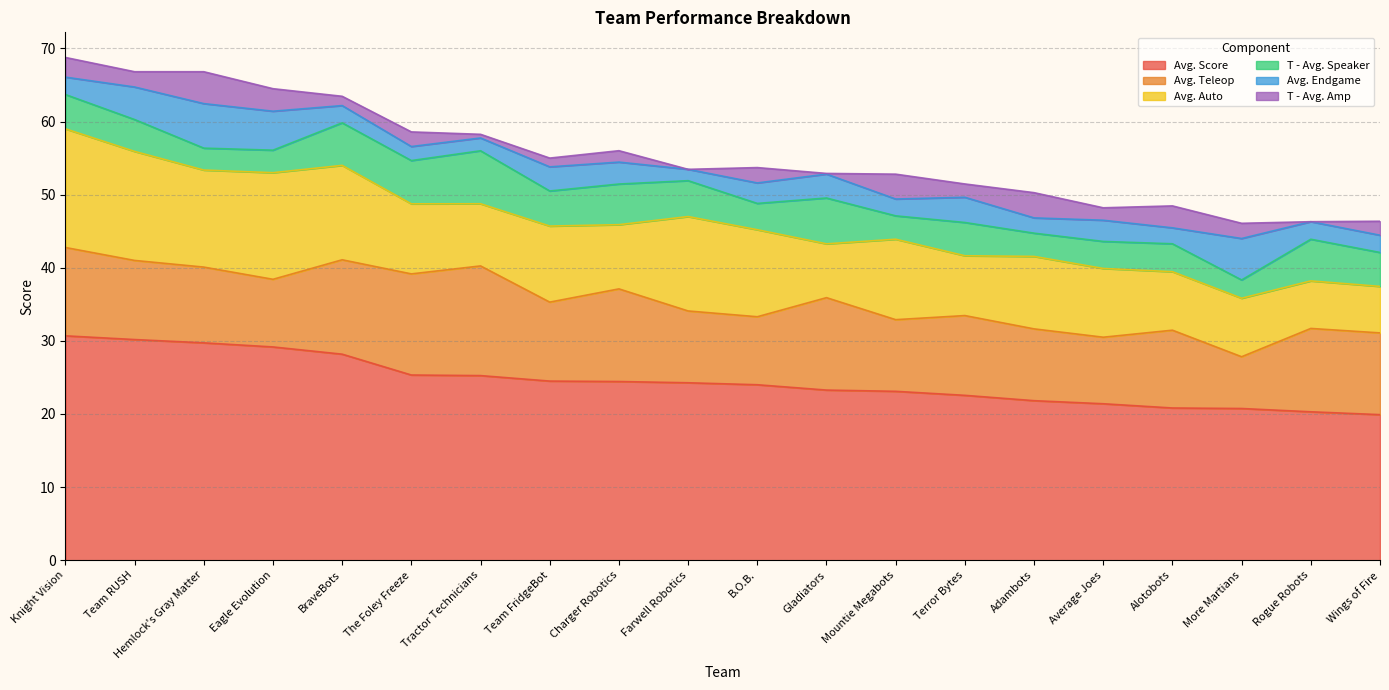

What is the difference between the T - Avg. Amp values at Tractor Technicians and Charger Robotics?

1.1